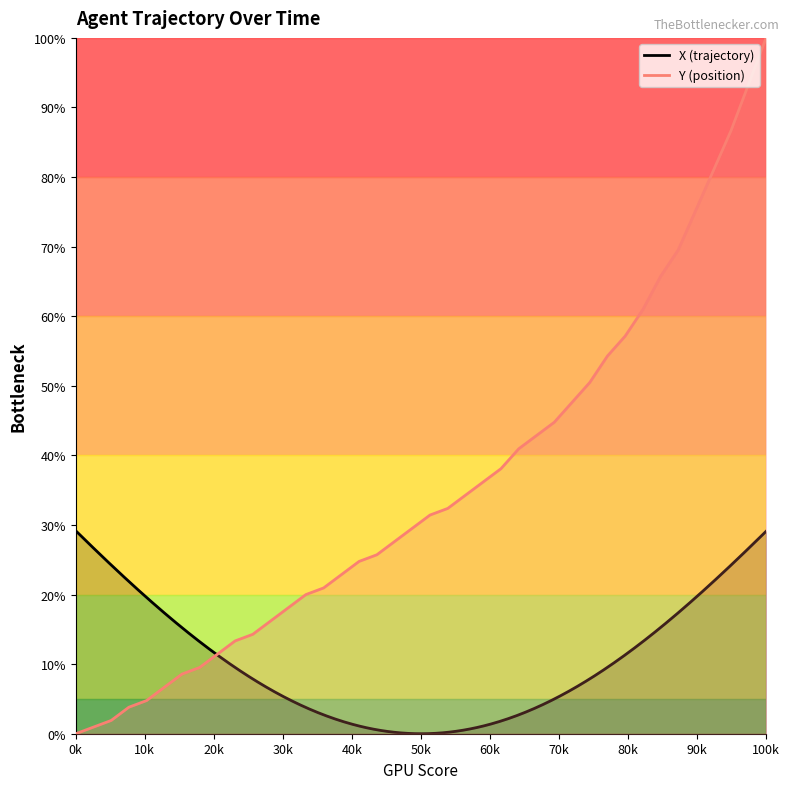

Reading right to left, transcribe all the data shown in this chart.

100.0	93.3	86.7	81.0	75.2	69.5	65.7	61.0	57.1	54.3	50.5	47.6	44.8	42.9	41.0	38.1	36.2	34.3	32.4	31.4	29.5	27.6	25.7	24.8	22.9	21.0	20.0	18.1	16.2	14.3	13.3	11.4	9.5	8.6	6.7	4.8	3.8	1.9	1.0	0.0